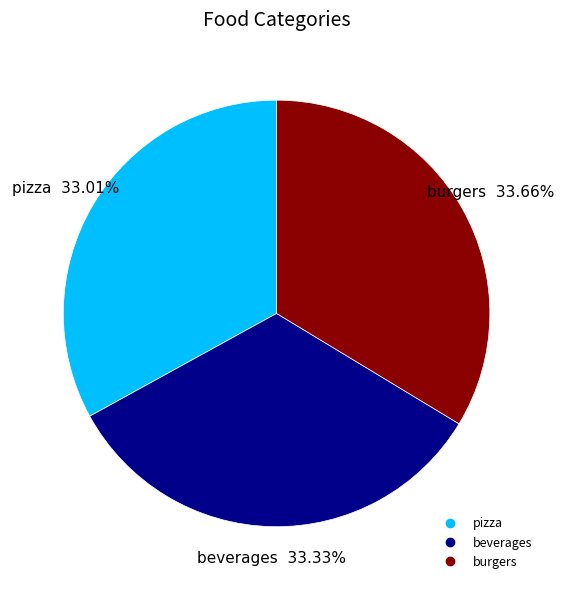

The beverages slice represents 33% of the pie. True or false?

True